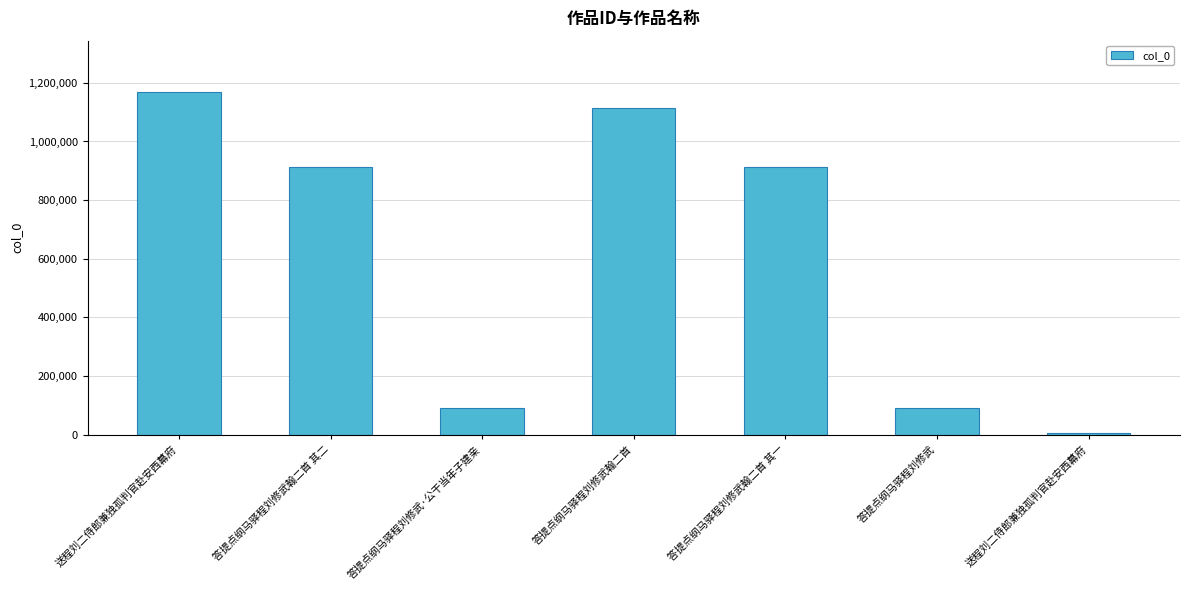

Reading left to right, list all the values displayed in this chart.

1168529	913652	91805	1115565	913653	90624	5187